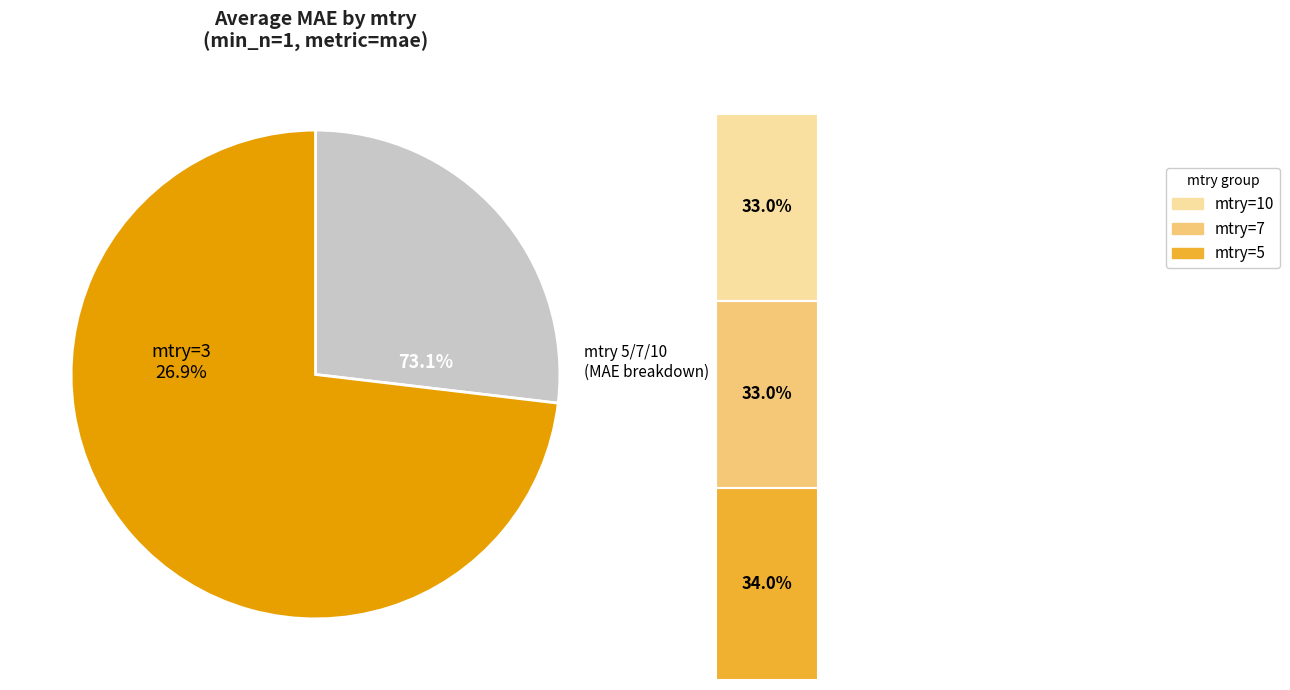

Does mtry=10 represent more than half of the total?

No